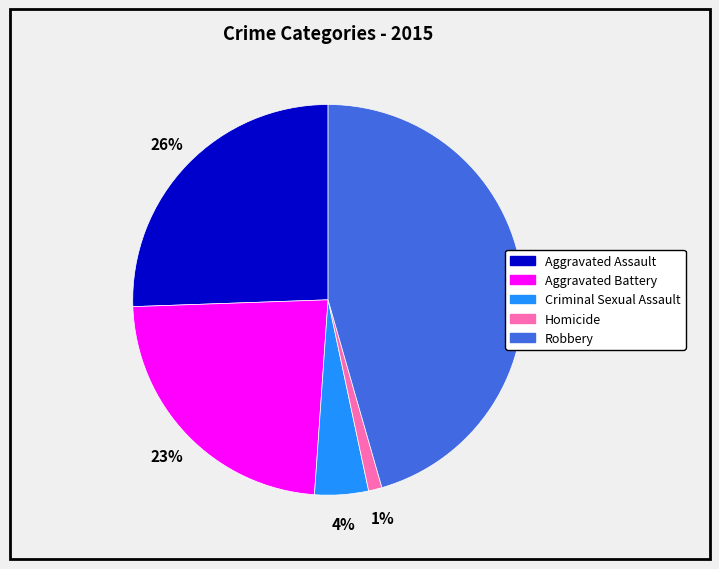

Do Robbery and Aggravated Battery together represent more than half of the pie?

Yes